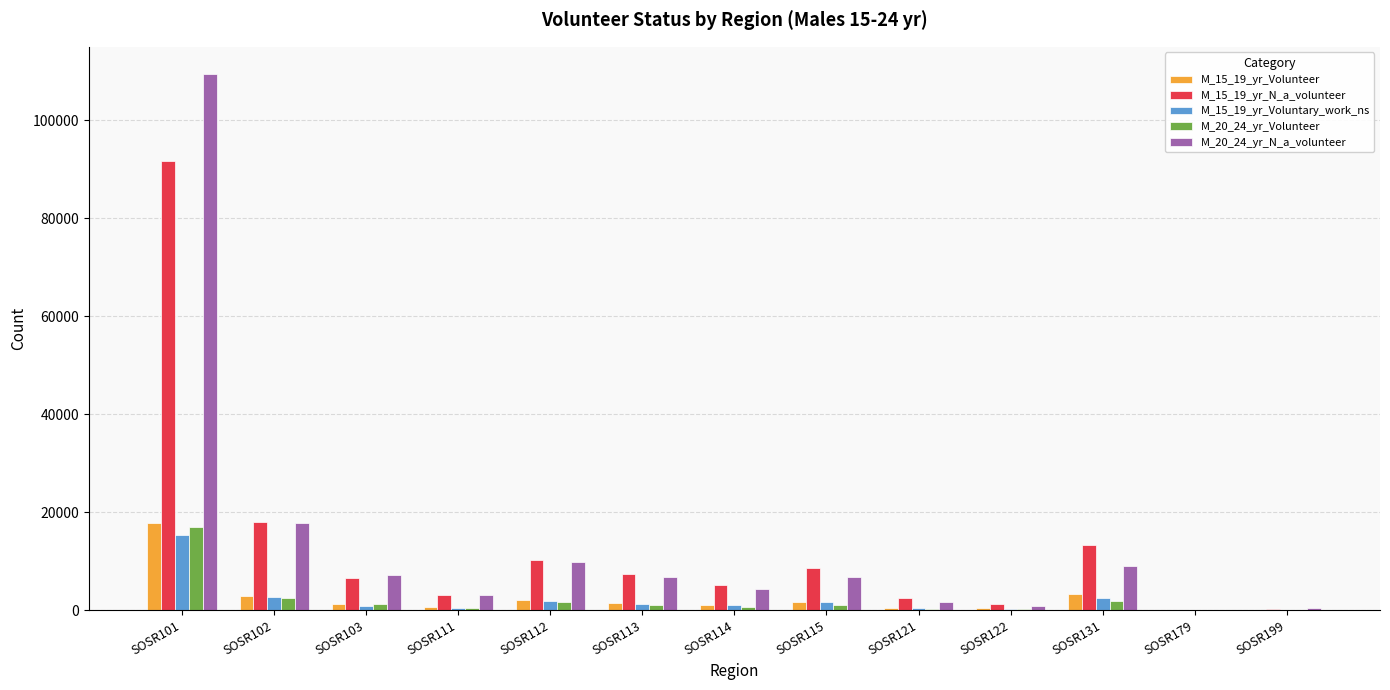

What is the sum of the M_15_19_yr_Voluntary_work_ns values at SOSR121 and SOSR115?

1991